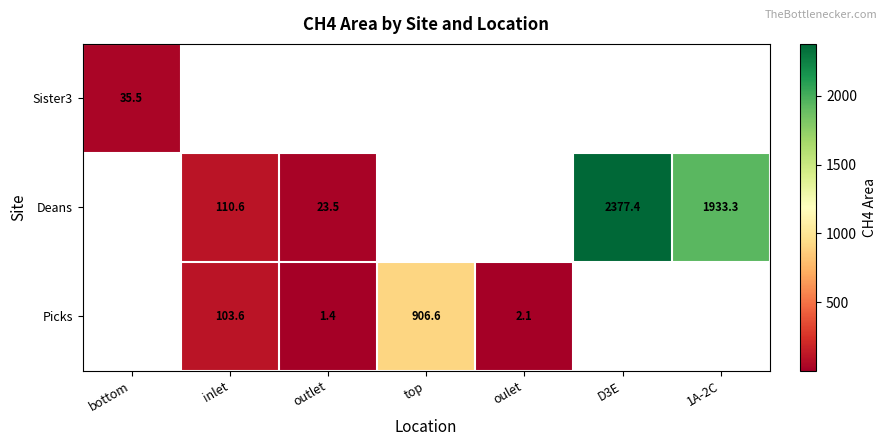

Count the number of data series in this chart.

3